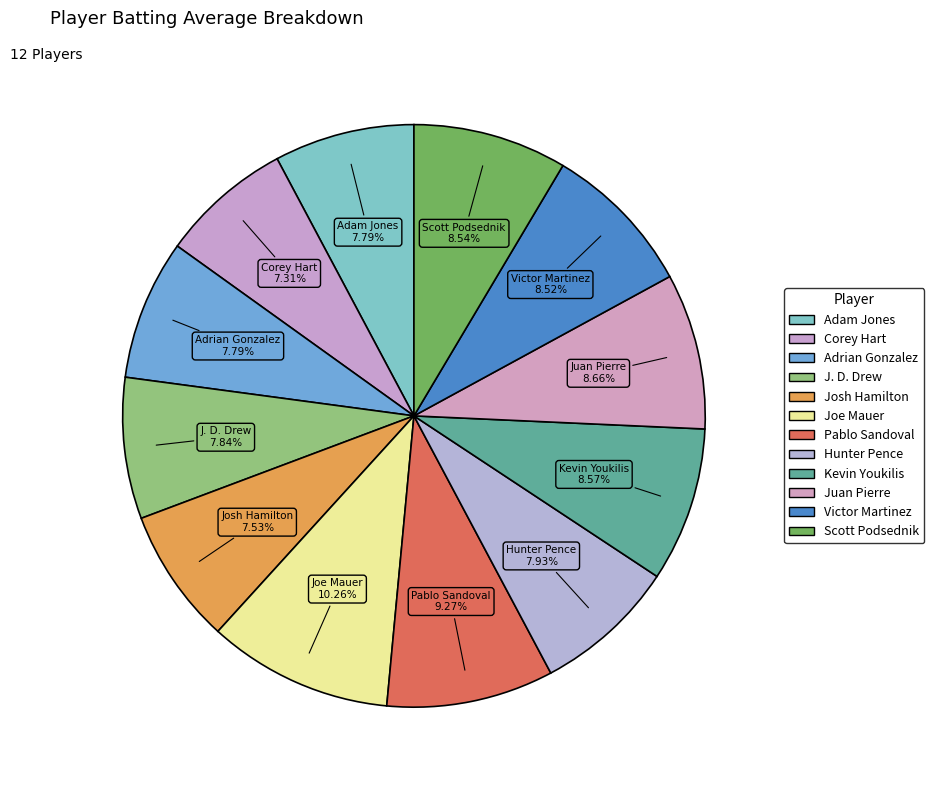

How many slices are in this pie chart?

12